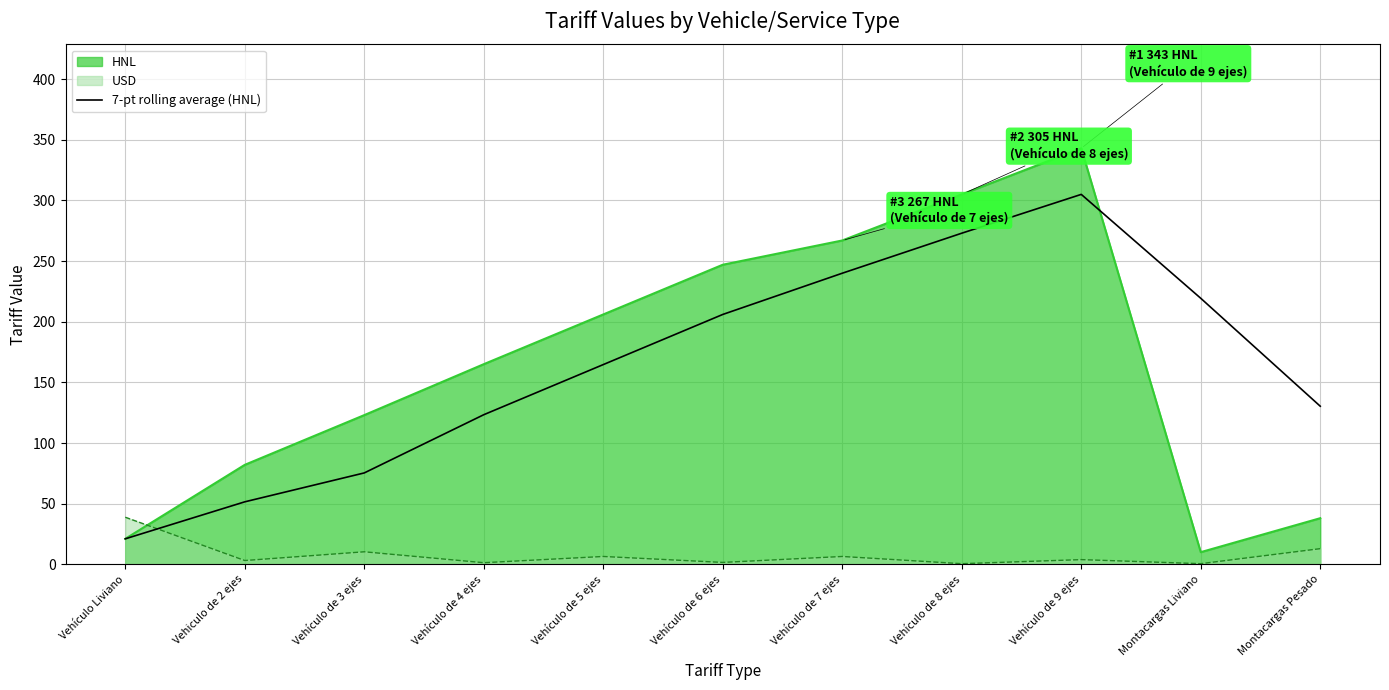

Which series ends up on top after the final intersection of 7-pt rolling average (HNL) and USD?

7-pt rolling average (HNL)